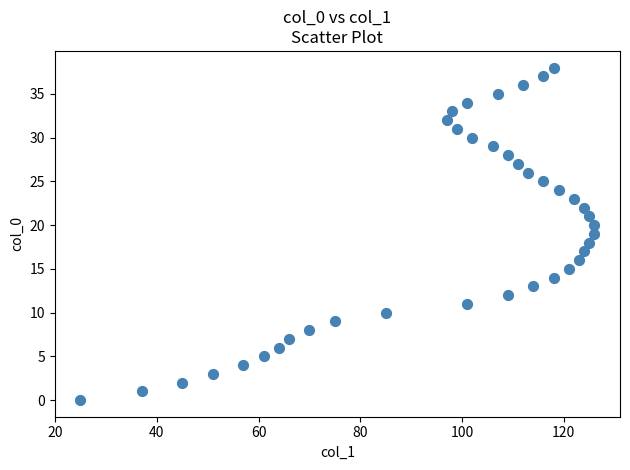

What is the range of X values (max minus min)?

101